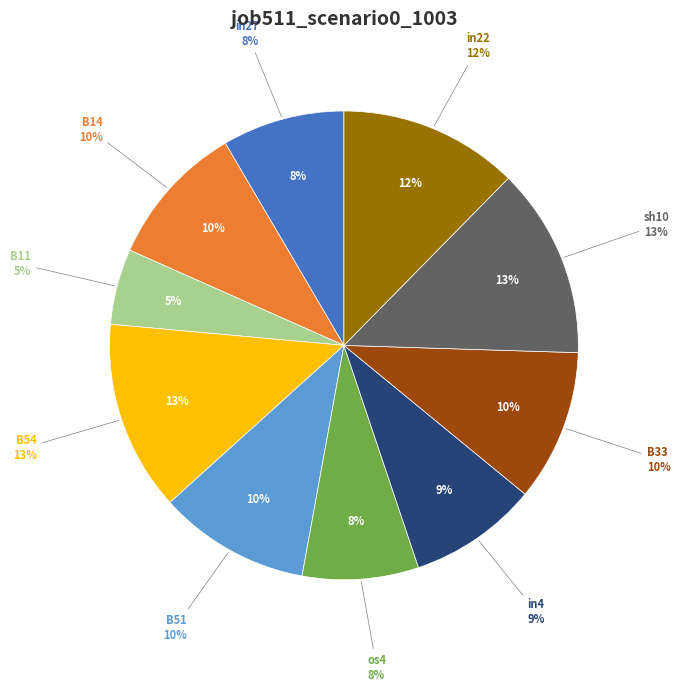

What percentage do in22 and sh10 together represent?

25.5%